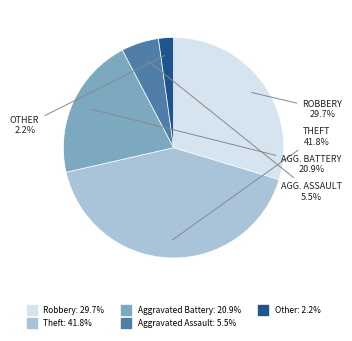

How many segments does this pie chart have?

5